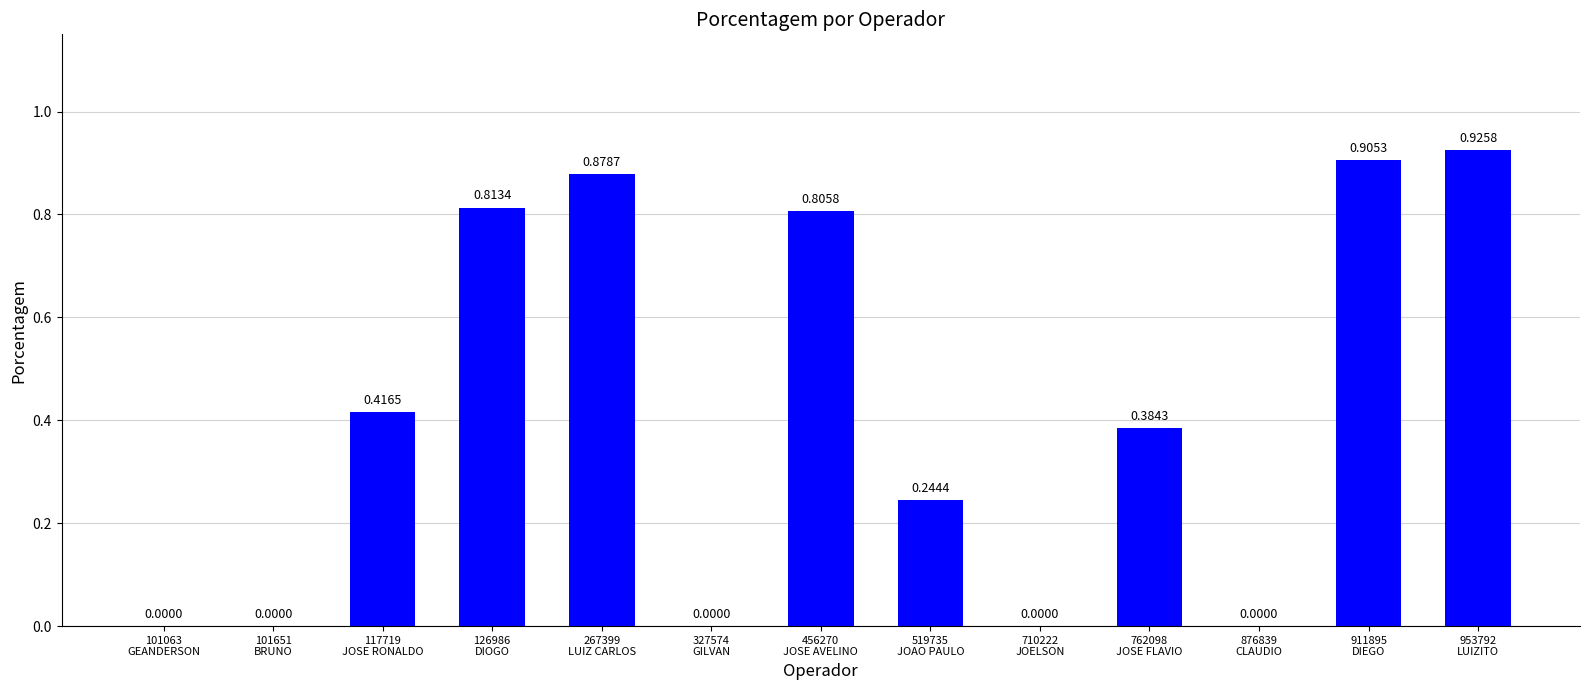

What is the sum of all values?

5.4